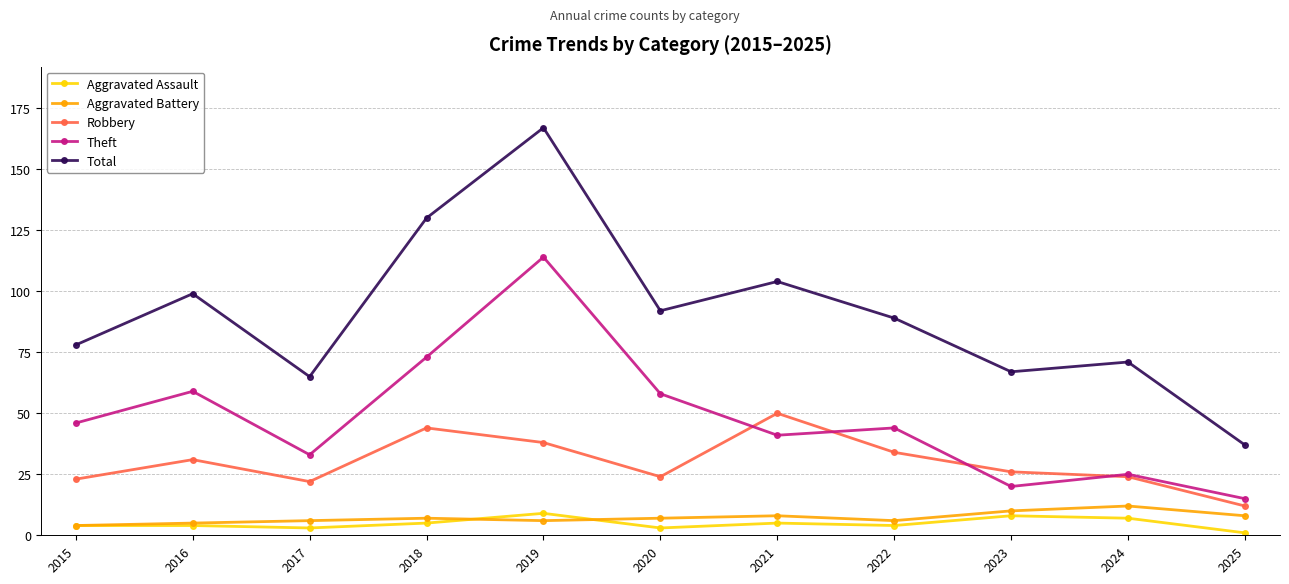

At how many categories does at least one series exceed 162?

1